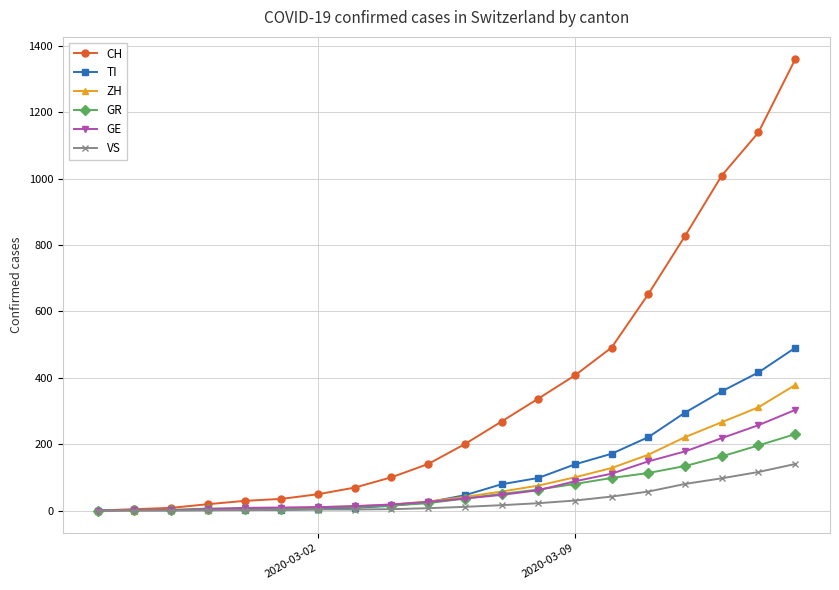

Rank the series by their maximum value, from highest to lowest.

CH, TI, ZH, GE, GR, VS